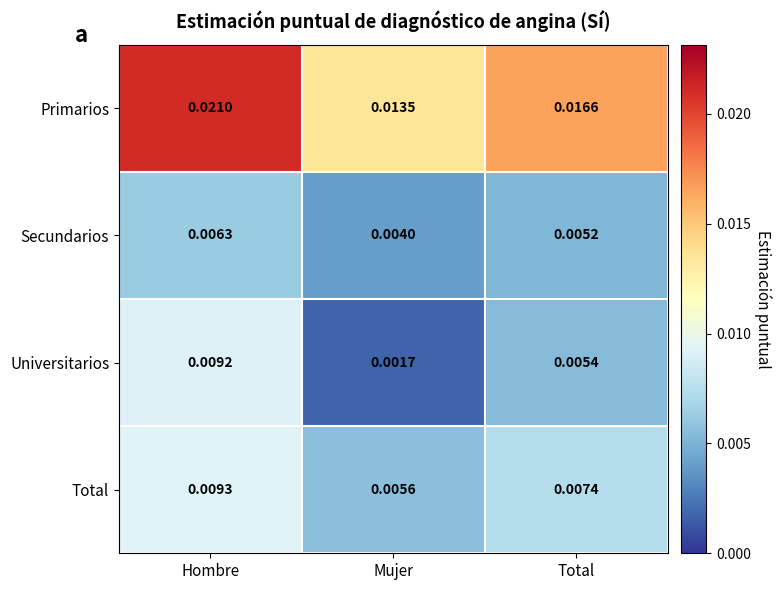

At which label does Primarios reach its peak?

Hombre